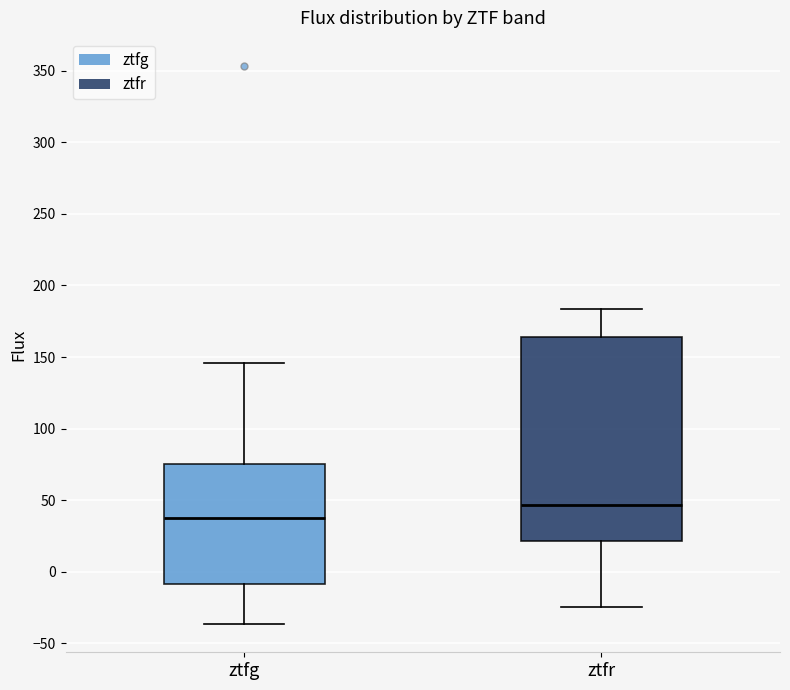

Reading left to right, transcribe this box plot: for each box, give where its median line is, the range the box spans, and where its two whiskers end, as read against the y-axis. The values are not printed on the chart, so give them approximately, as read against the axis.

ztfg: median 40, box -10 to 75, whiskers -35 to 145
ztfr: median 45, box 20 to 165, whiskers -25 to 185